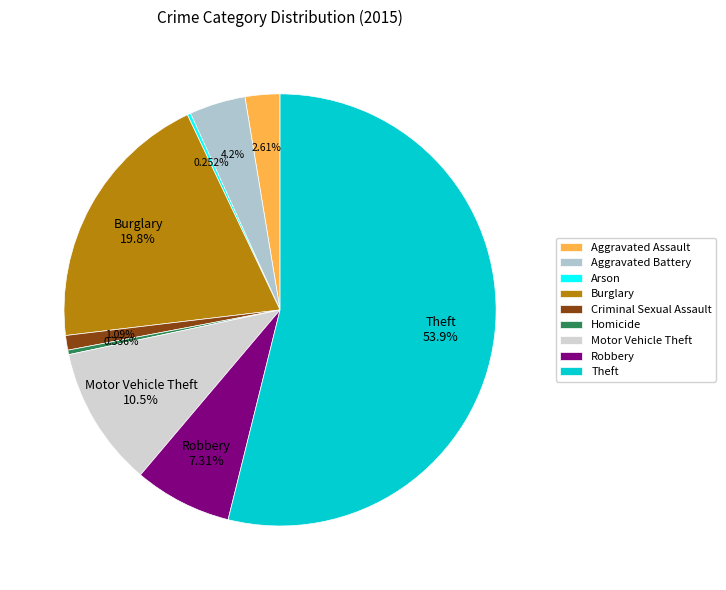

How many slices are in this pie chart?

9